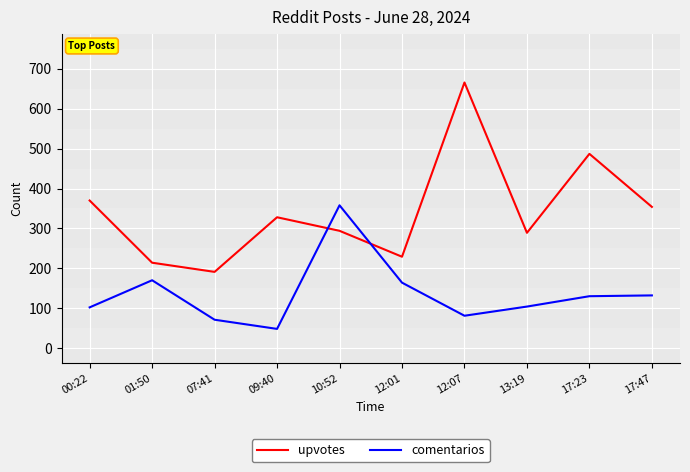

What is the difference between the comentarios values at 10:52 and 17:47?

226